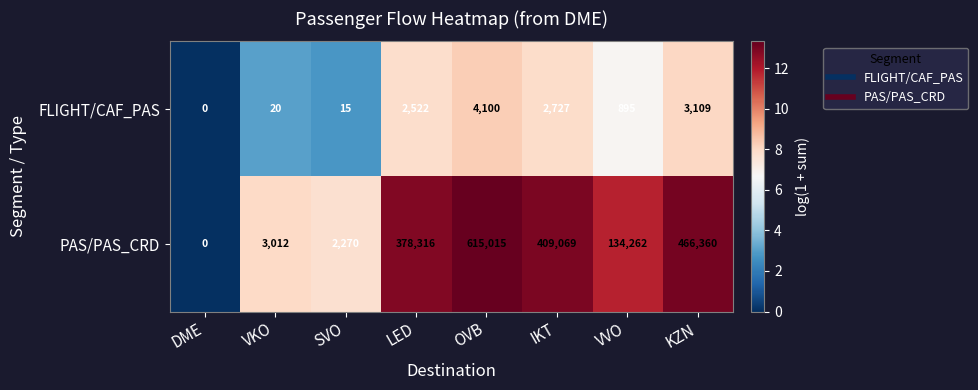

Which series has the largest total across all categories?

PAS/PAS_CRD